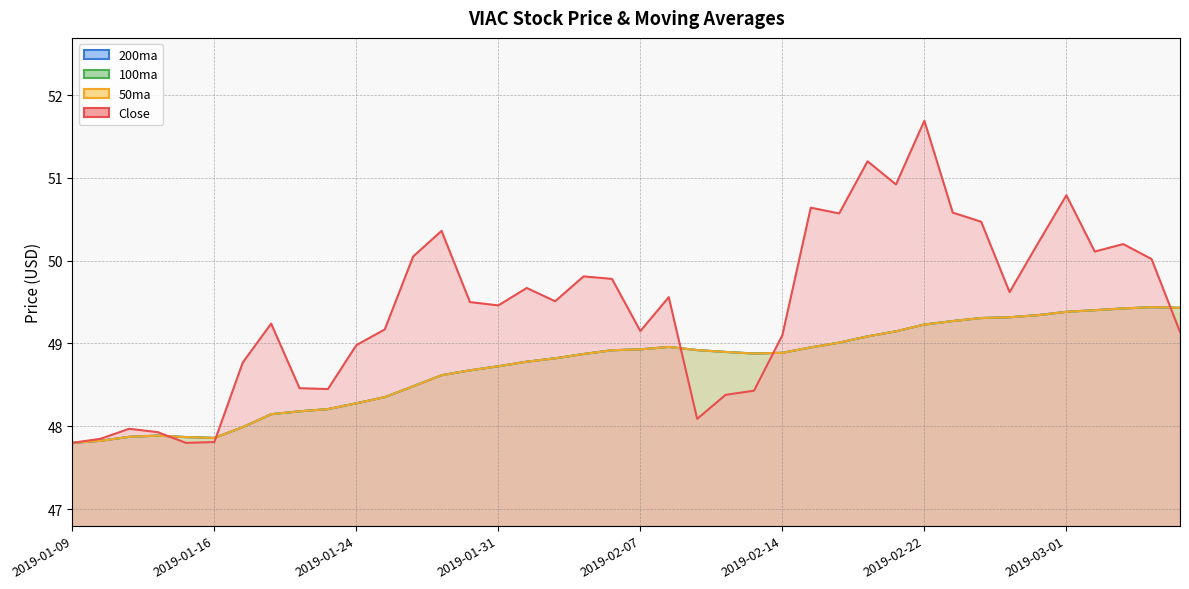

How many values in the 200ma series are below 48?

7